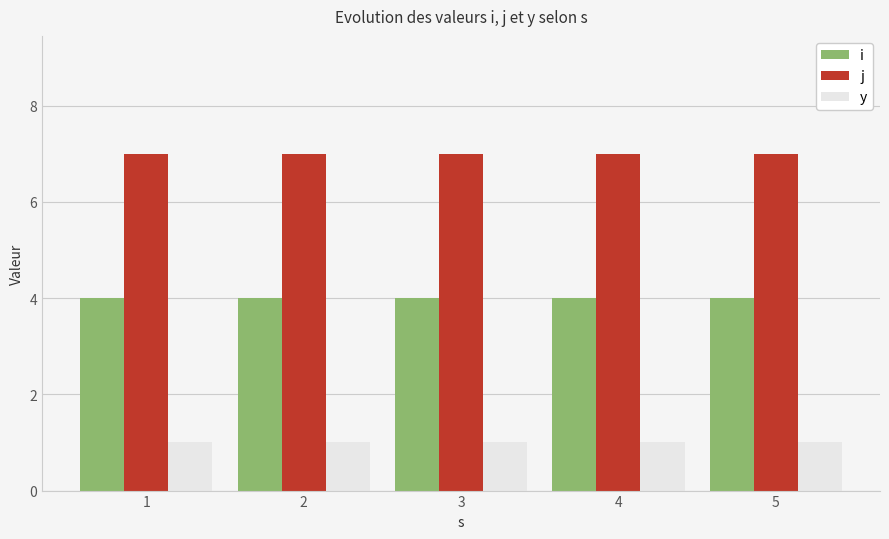

The i series shows 4 at 5. True or false?

True